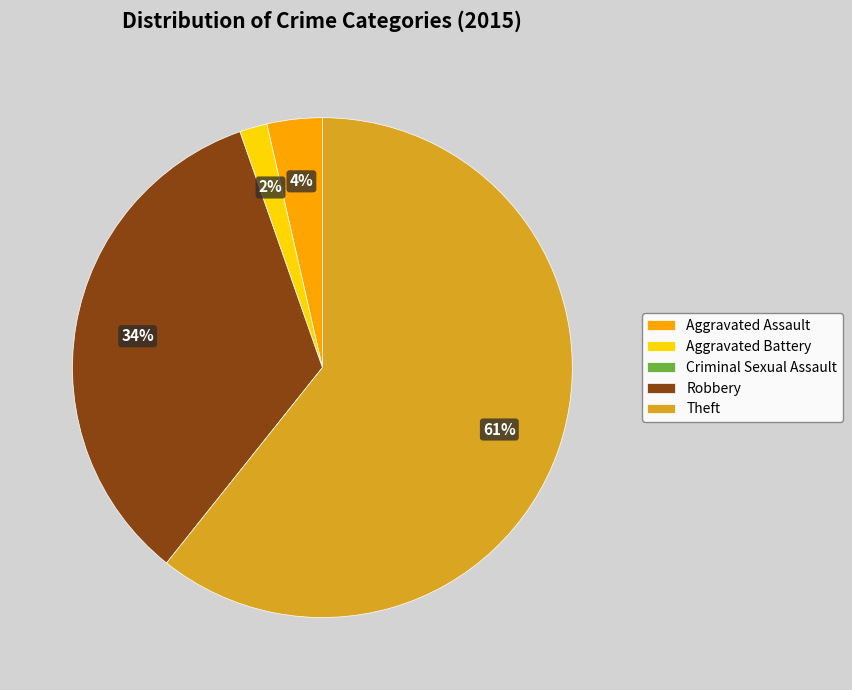

Does Robbery account for over 50% of the chart?

No